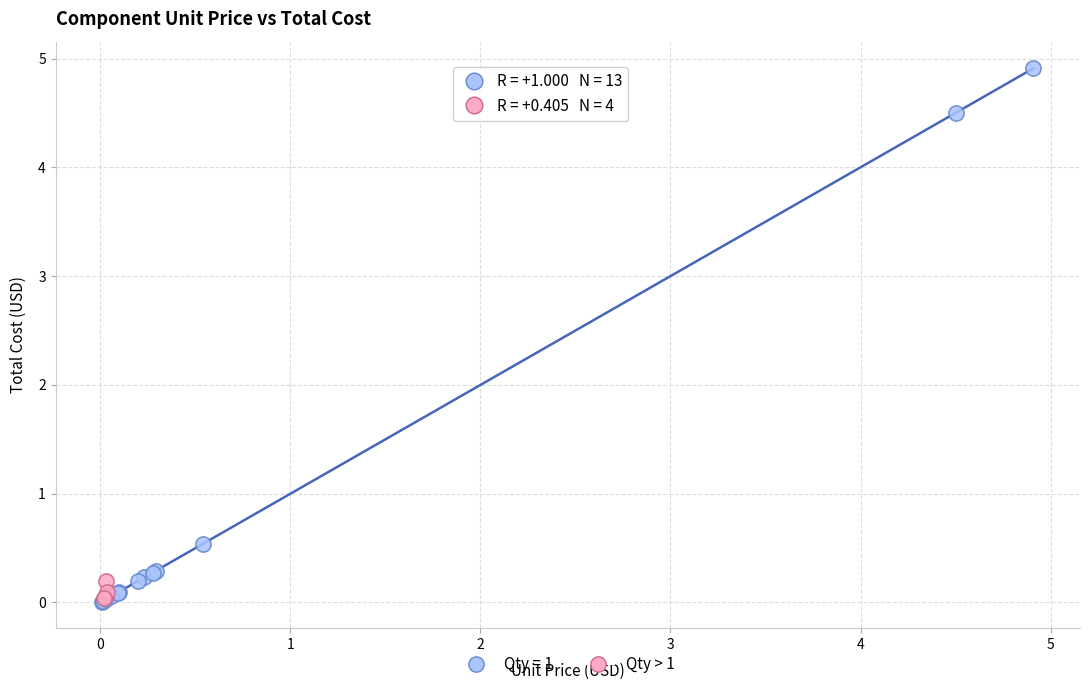

Which series contains the highest Y value?

Qty = 1